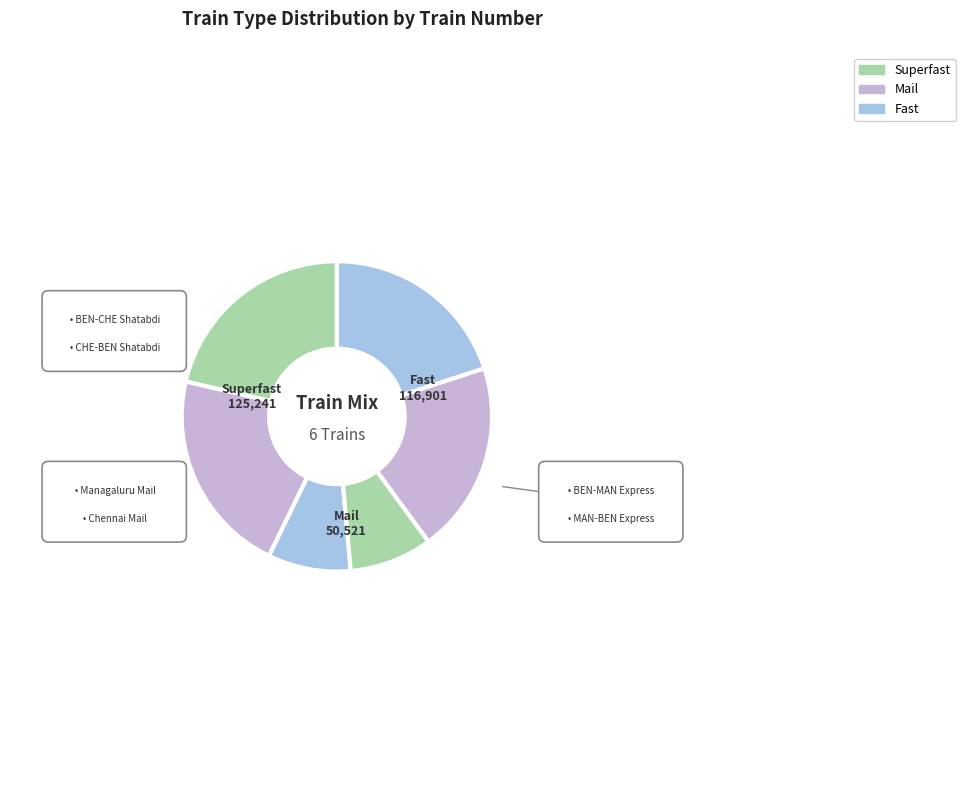

Count the number of slices in the pie.

6